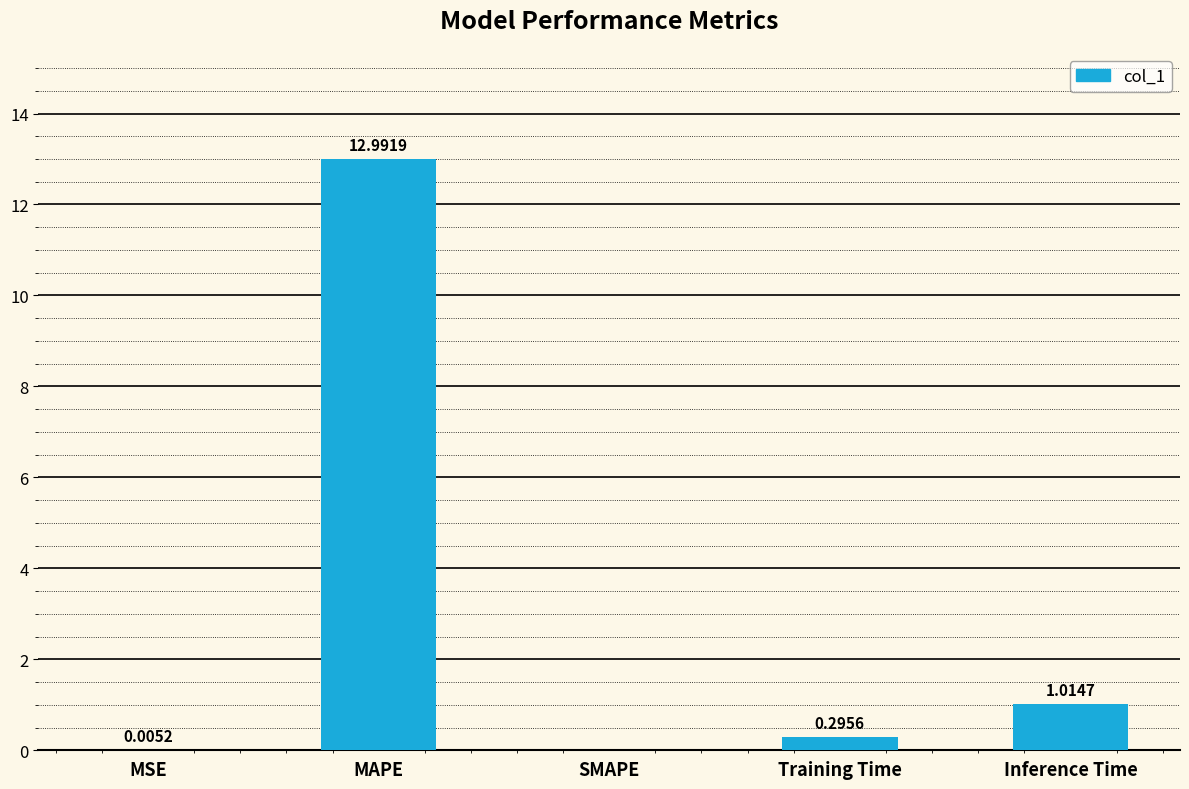

Which category has the highest value across all series?

MAPE